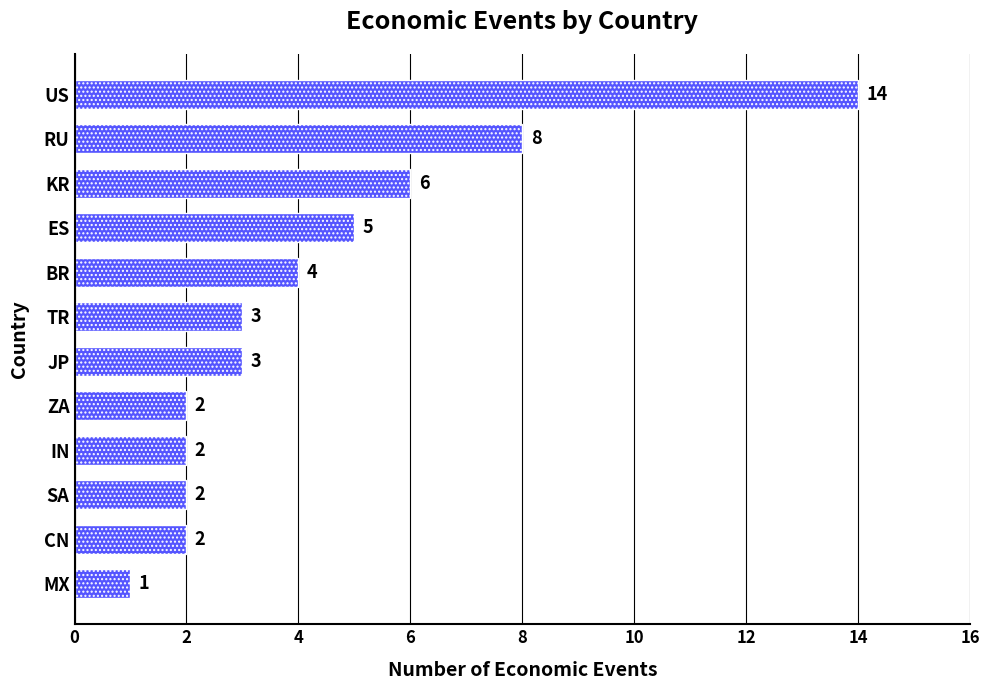

Which label corresponds to the smallest value in the chart?

MX